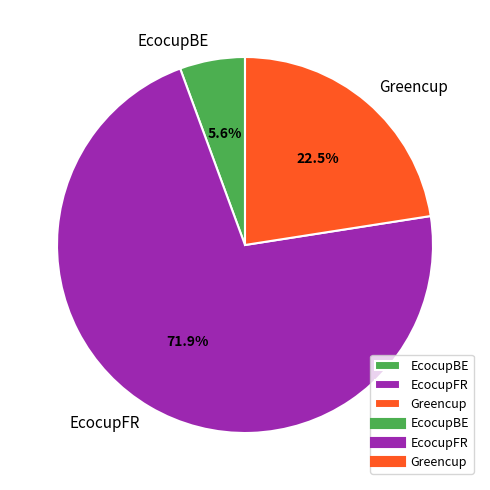

Approximately how many times larger is the value at EcocupFR compared to Greencup?

3.2